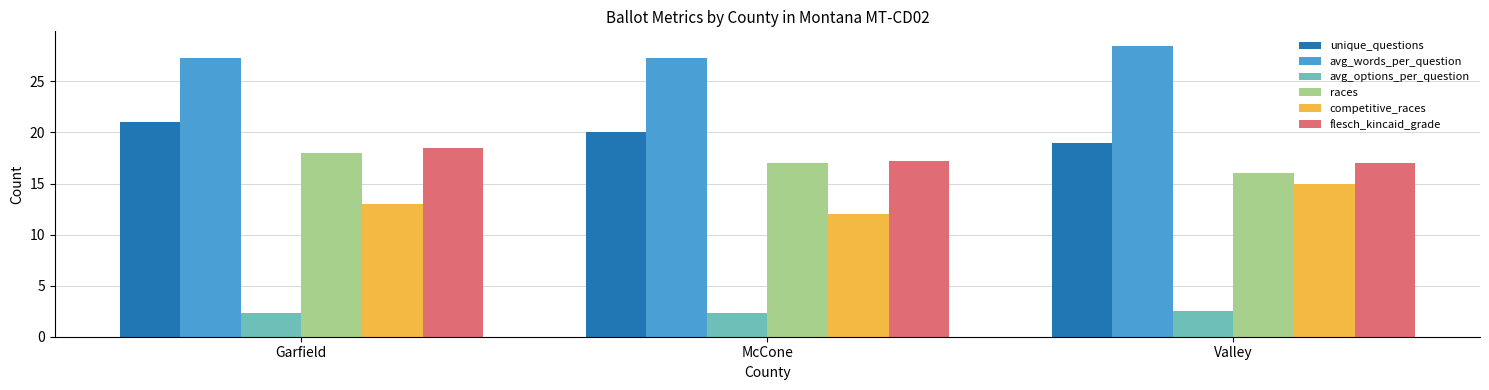

What is the average value of the flesch_kincaid_grade series?

17.6